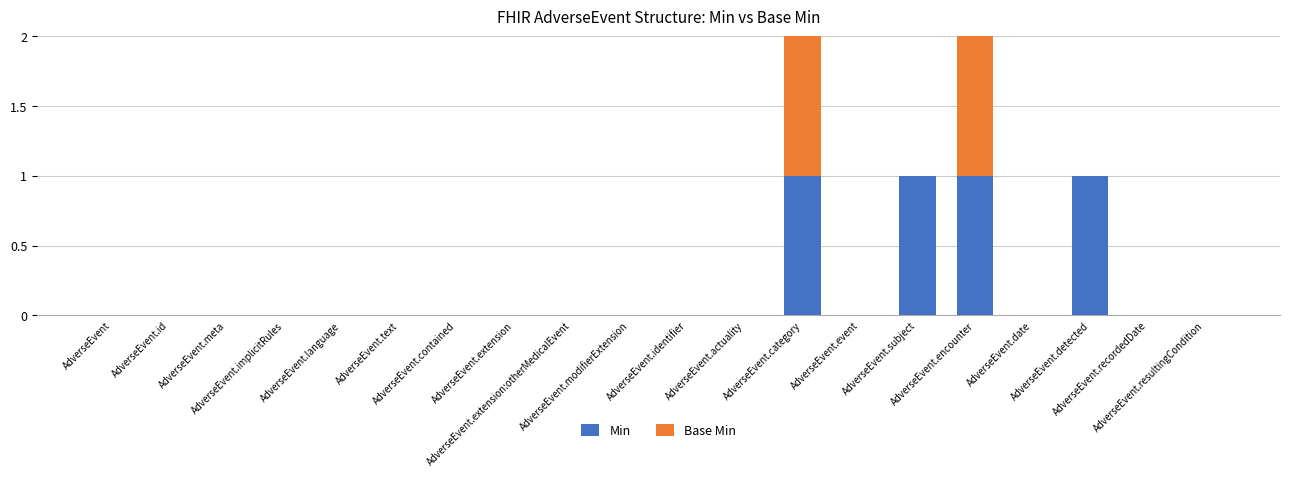

What is the highest value of the Min series?

1